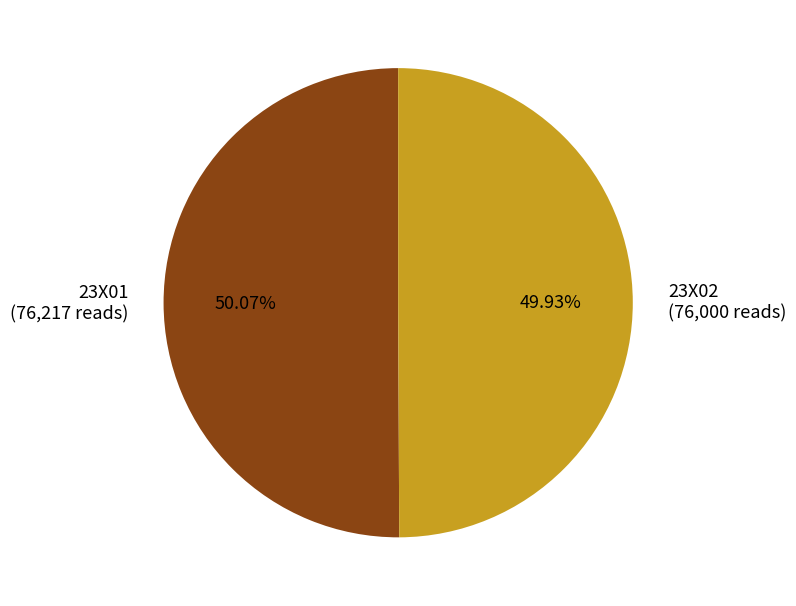

Do 23X02 and 23X01 together represent more than half of the pie?

Yes